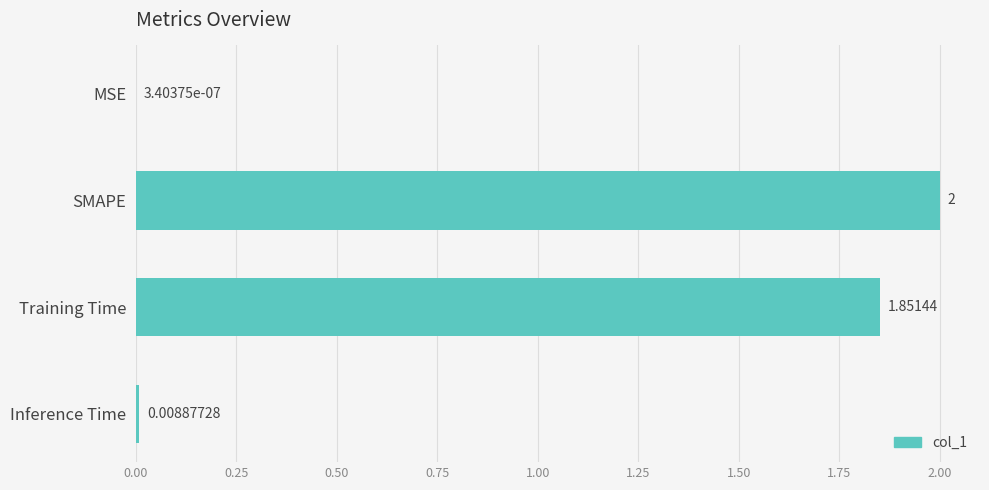

What is the change in value from SMAPE to Inference Time?

-2.0